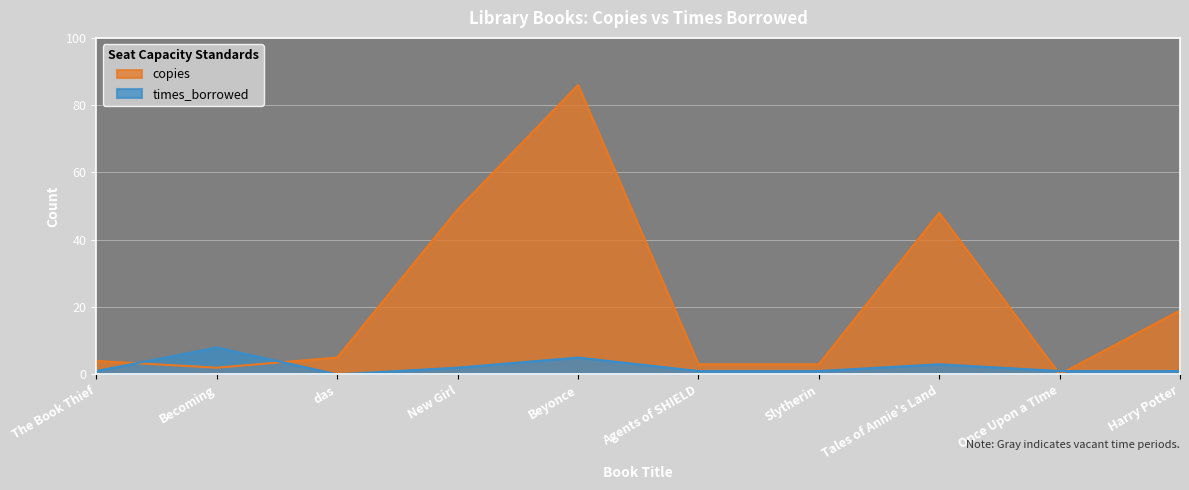

Which label corresponds to the largest value in the chart?

Beyonce